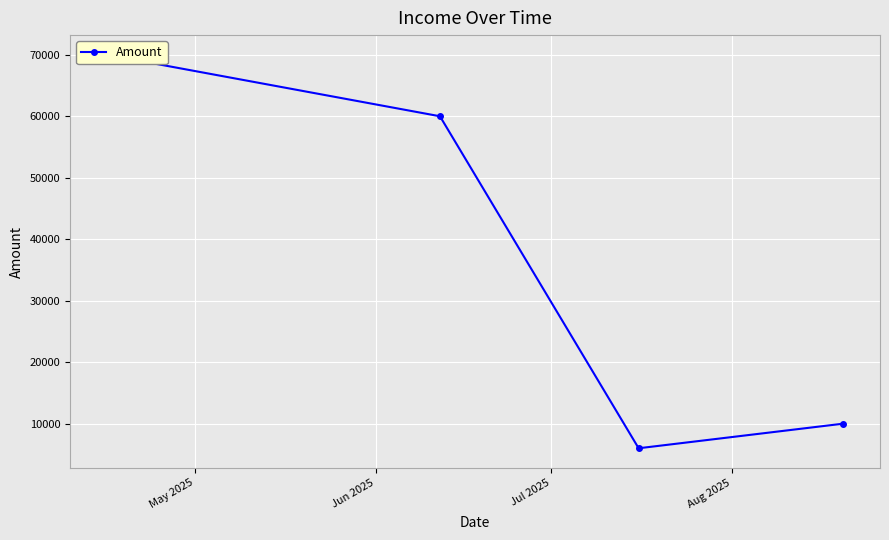

How many data points are less than 60000?

2